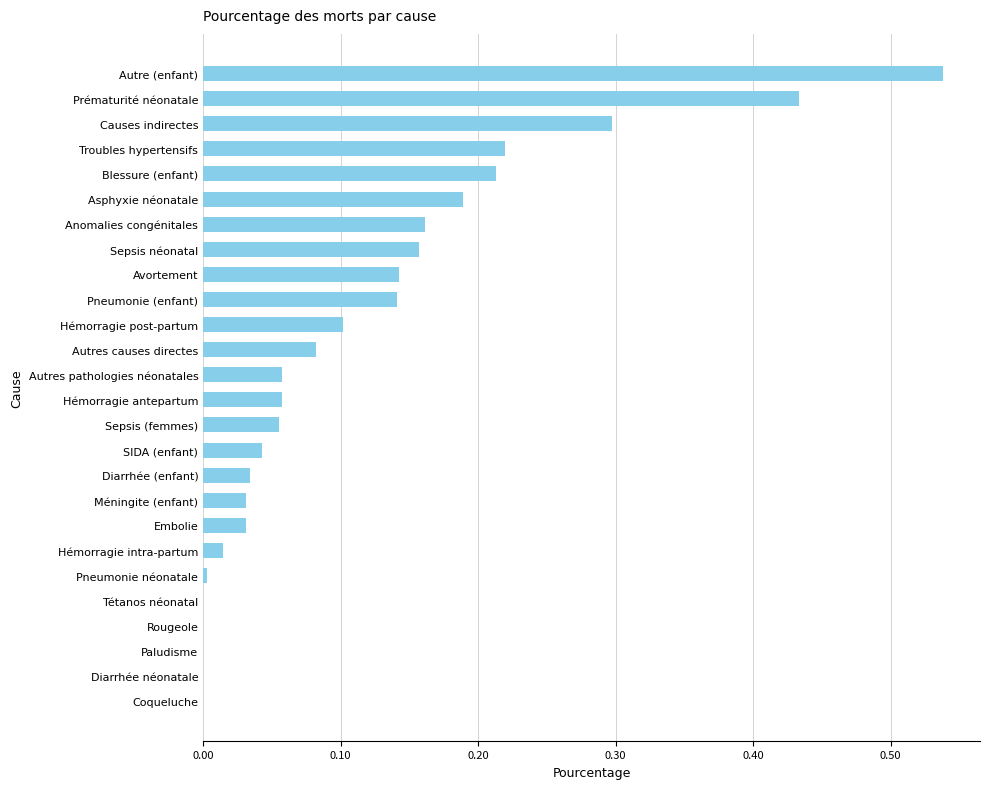

Are the bars horizontal?

Yes